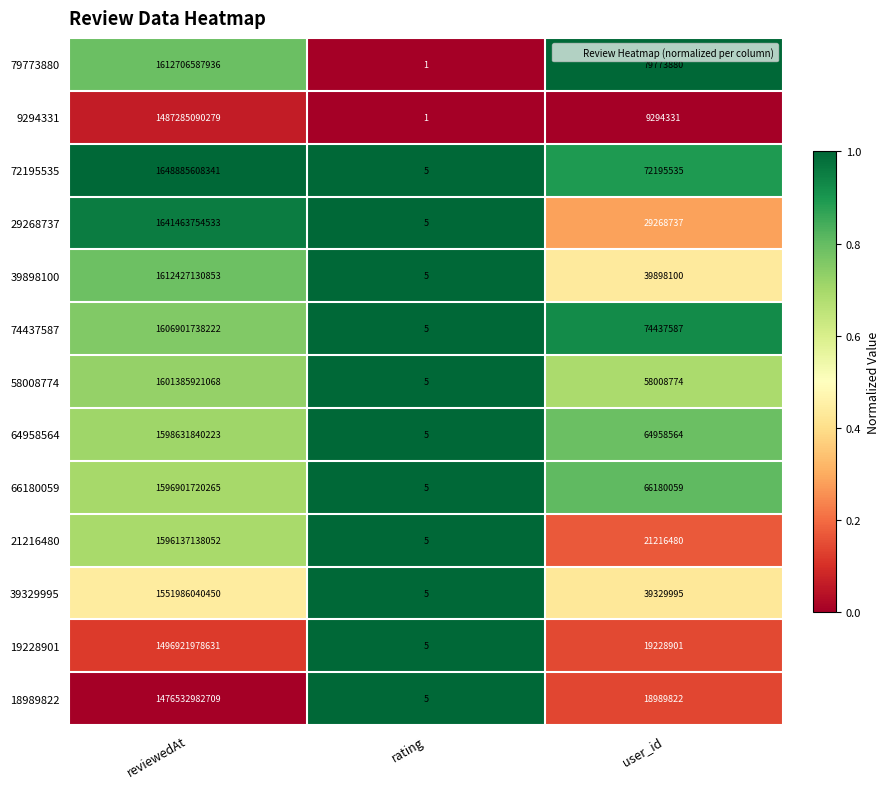

Which series has the largest total across all categories?

72195535